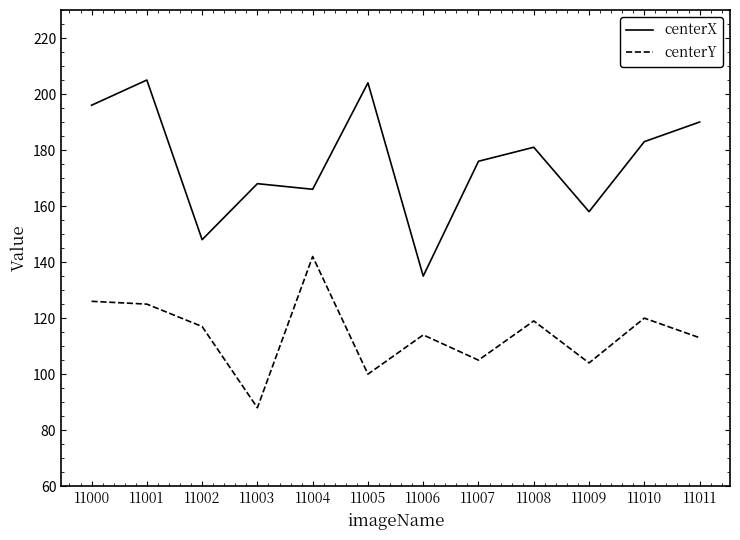

What is the difference between the second highest and second lowest values in the centerY series?

26